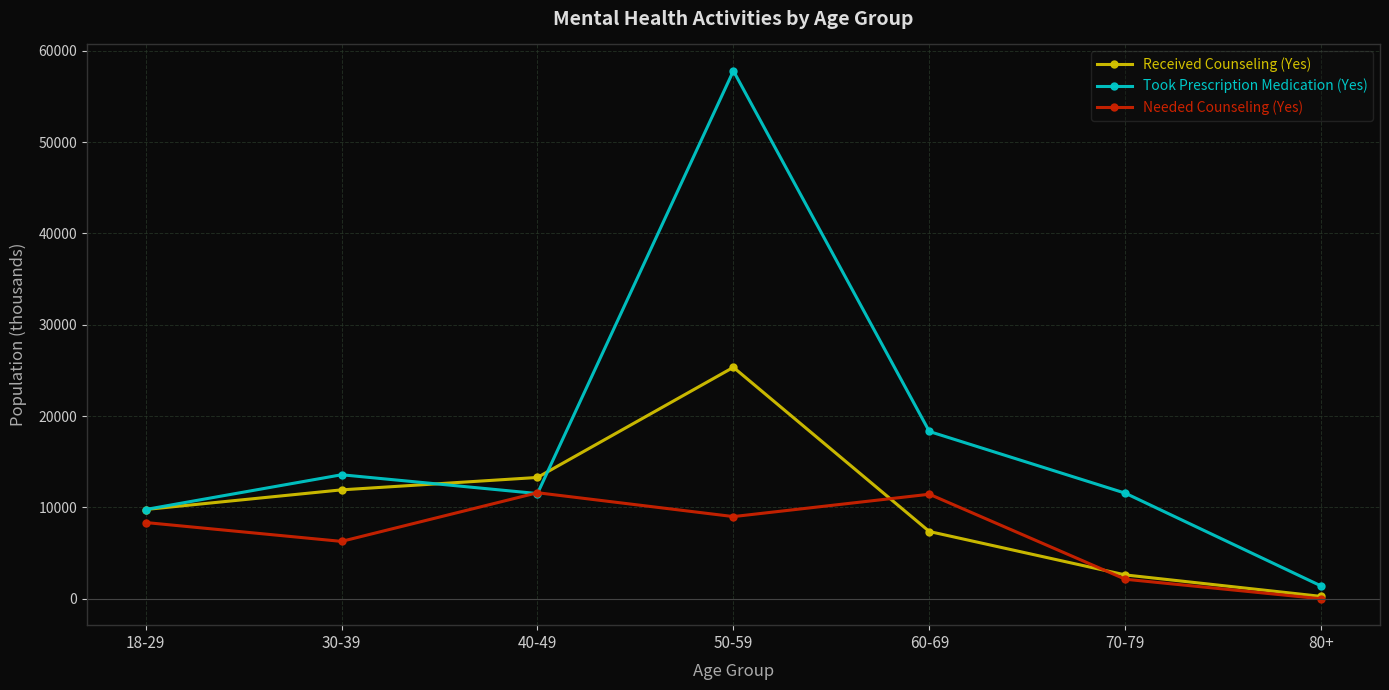

The value of Took Prescription Medication (Yes) at 80+ is 1397. True or false?

True